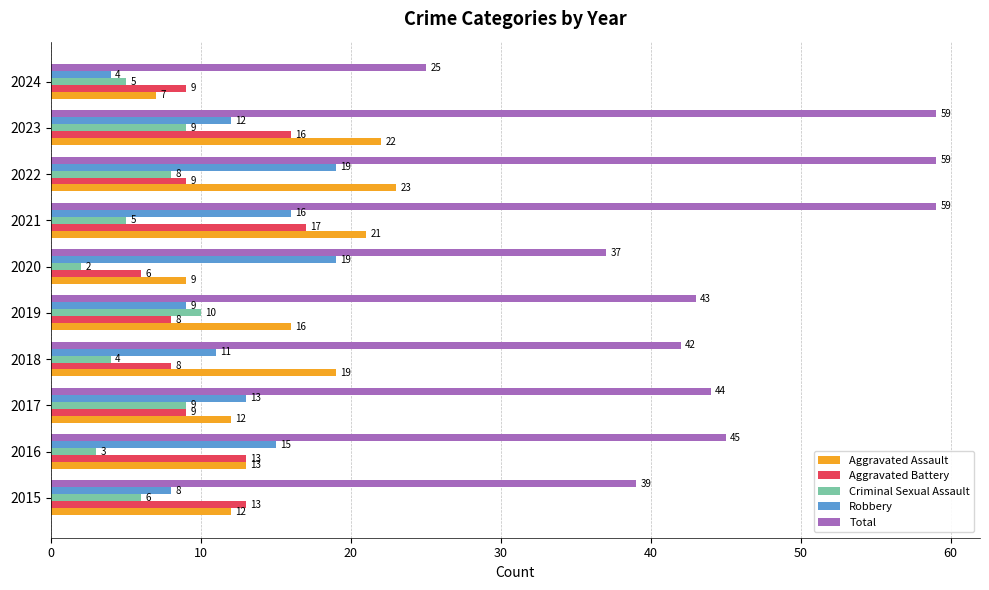

True or false: Total has a value of 25 at 2020.

False